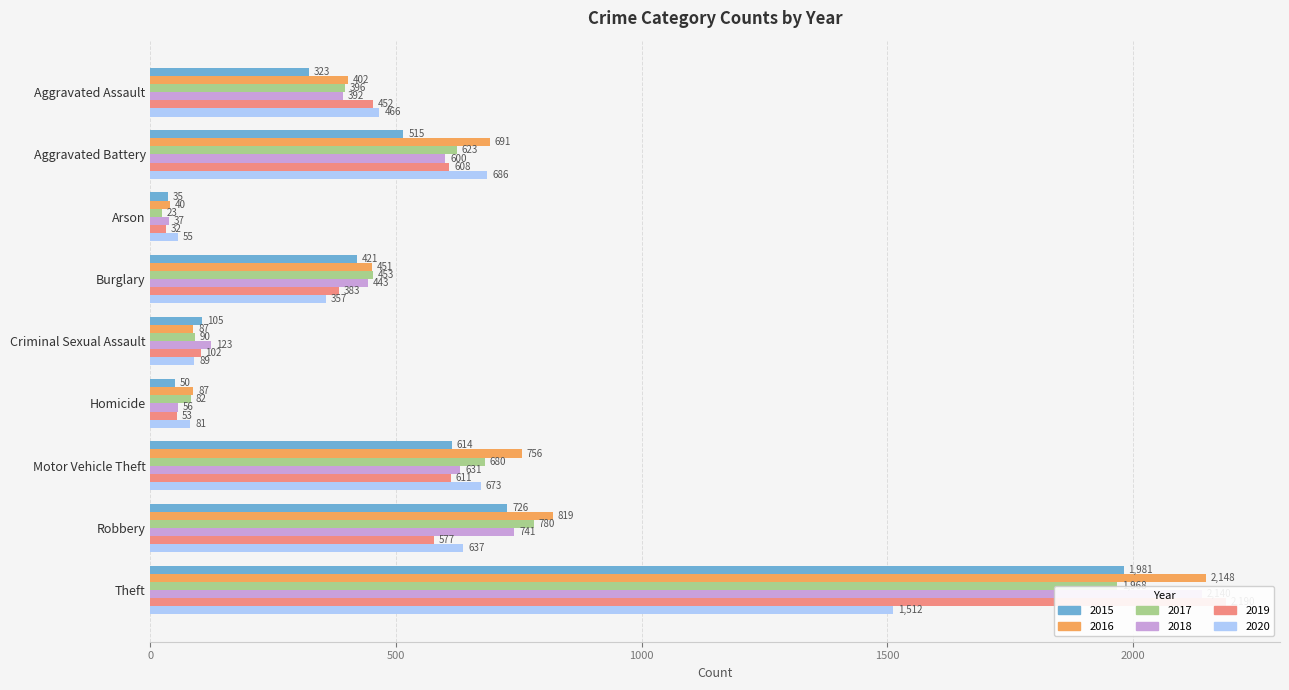

List the series in order of their peak value, lowest first.

2020, 2017, 2015, 2018, 2016, 2019